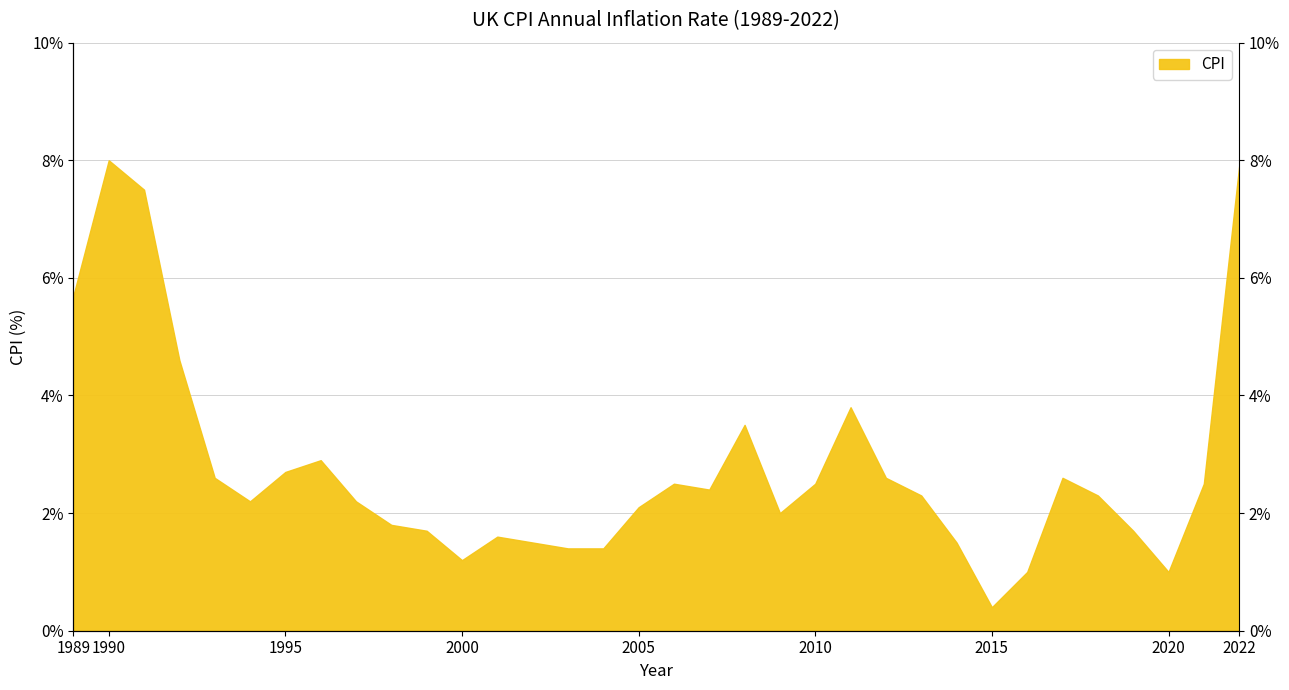

List the labels in order of value, smallest first.

2015, 2016, 2020, 2000, 2003, 2004, 2002, 2014, 2001, 1999, 2019, 1998, 2009, 2005, 1994, 1997, 2013, 2018, 2007, 2006, 2010, 2021, 1993, 2012, 2017, 1995, 1996, 2008, 2011, 1992, 1989, 1991, 2022, 1990